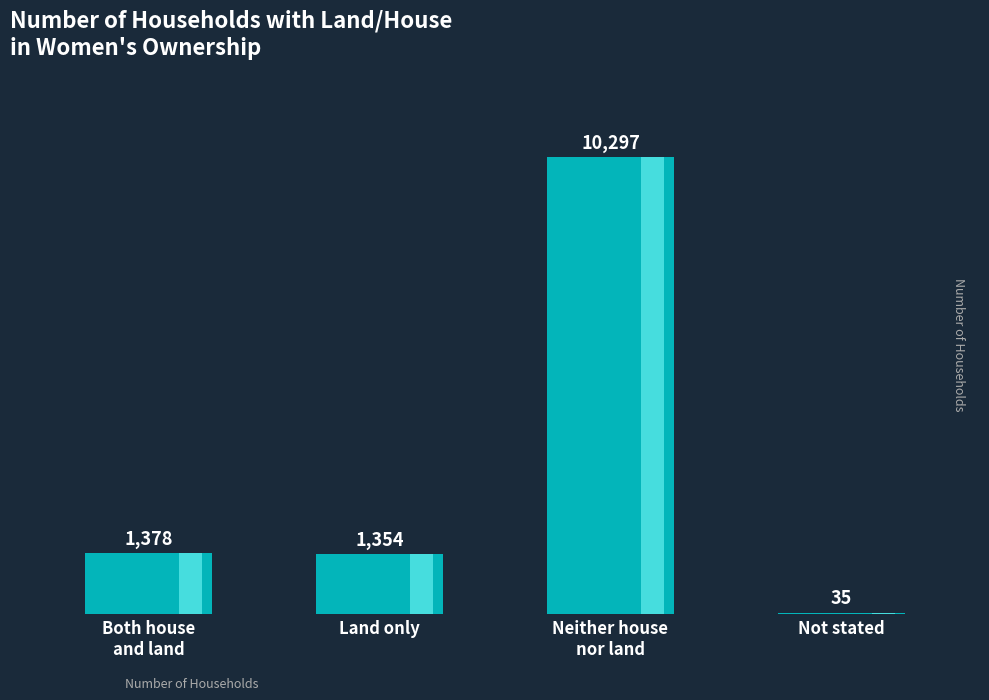

What is the change in value from Both house
and land to Not stated?

-1343